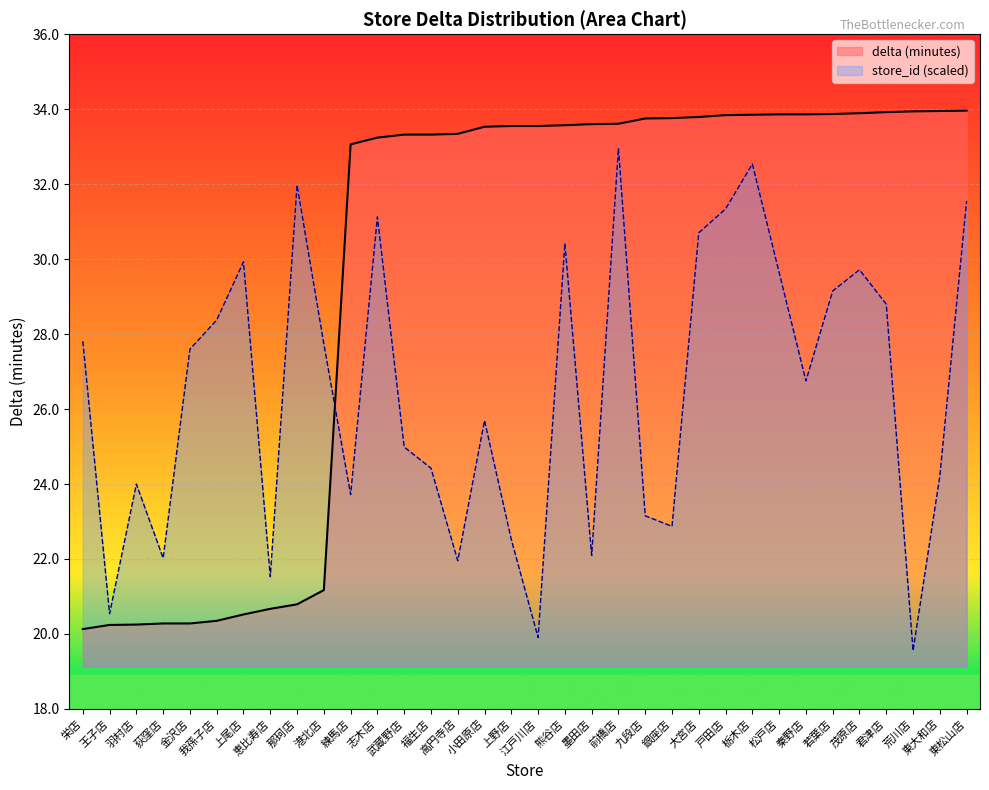

What is the spread (max minus min) of values at 栄店?

7.7